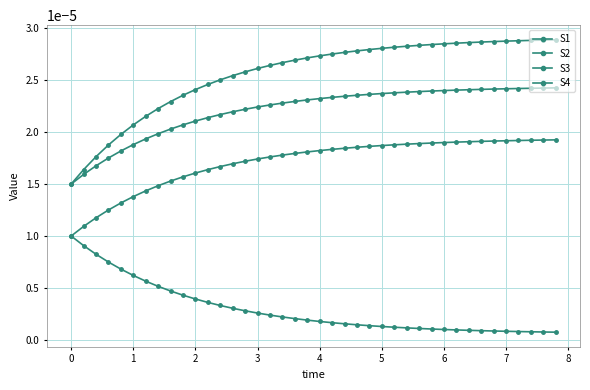

Does the chart display data point markers on the line(s)?

Yes